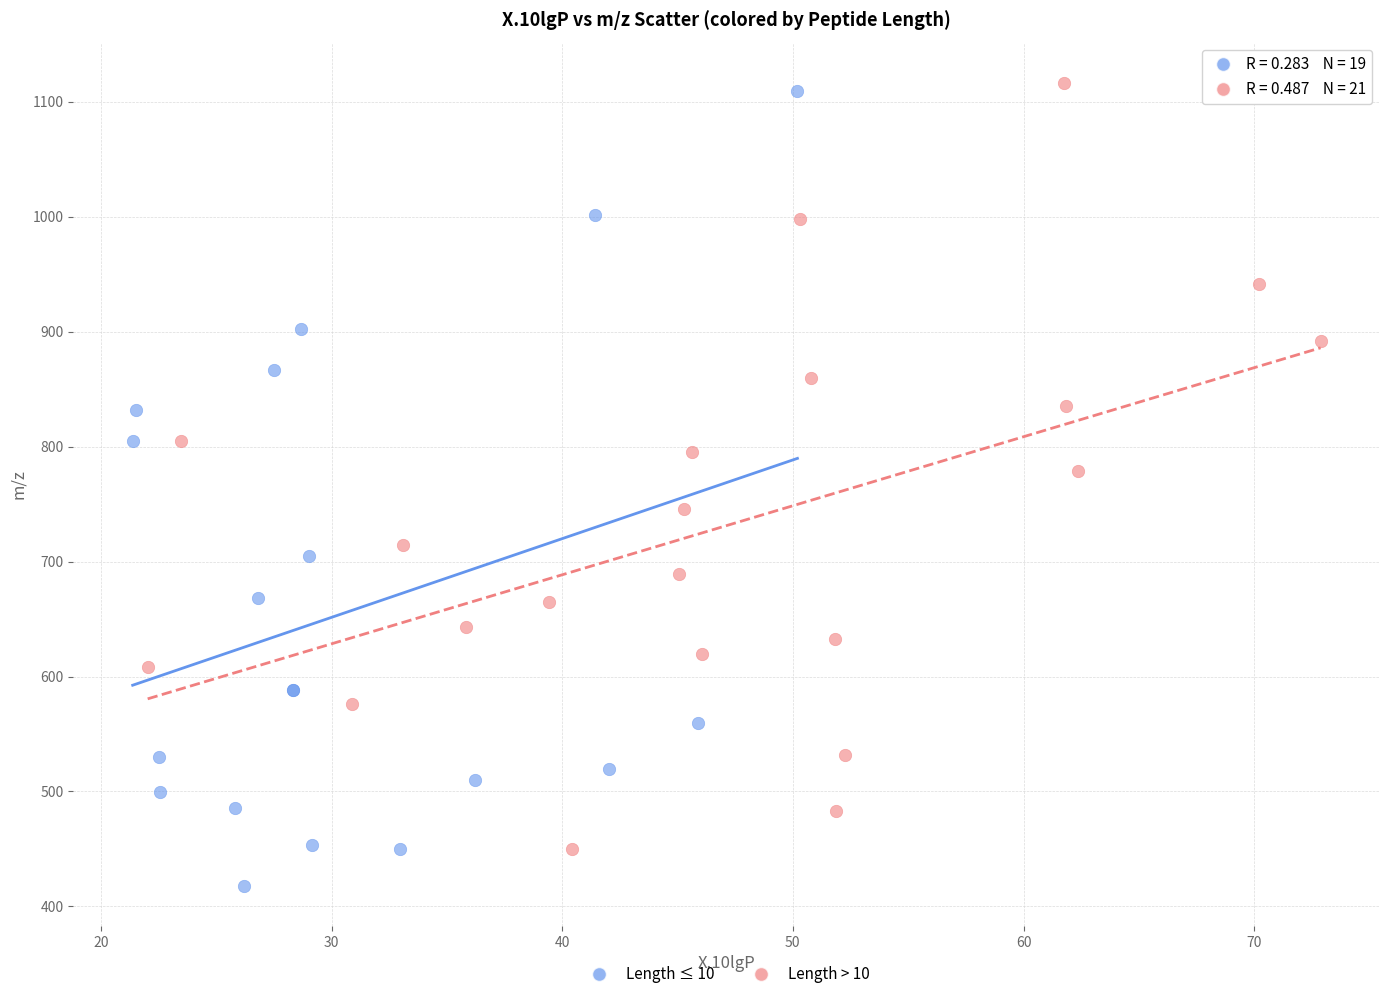

What are all the series names shown in the legend?

Length ≤ 10, Length > 10